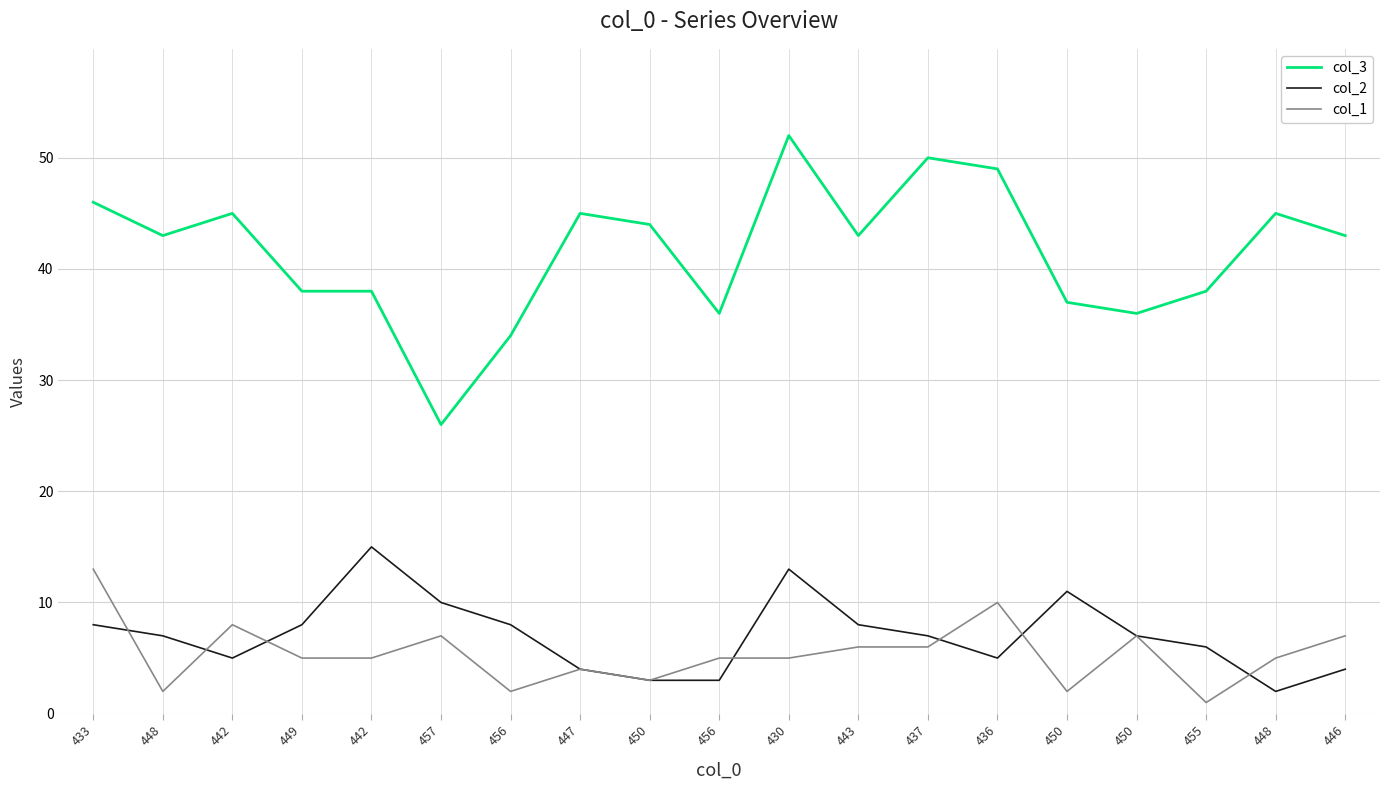

What are all the series names shown in the legend?

col_3, col_2, col_1